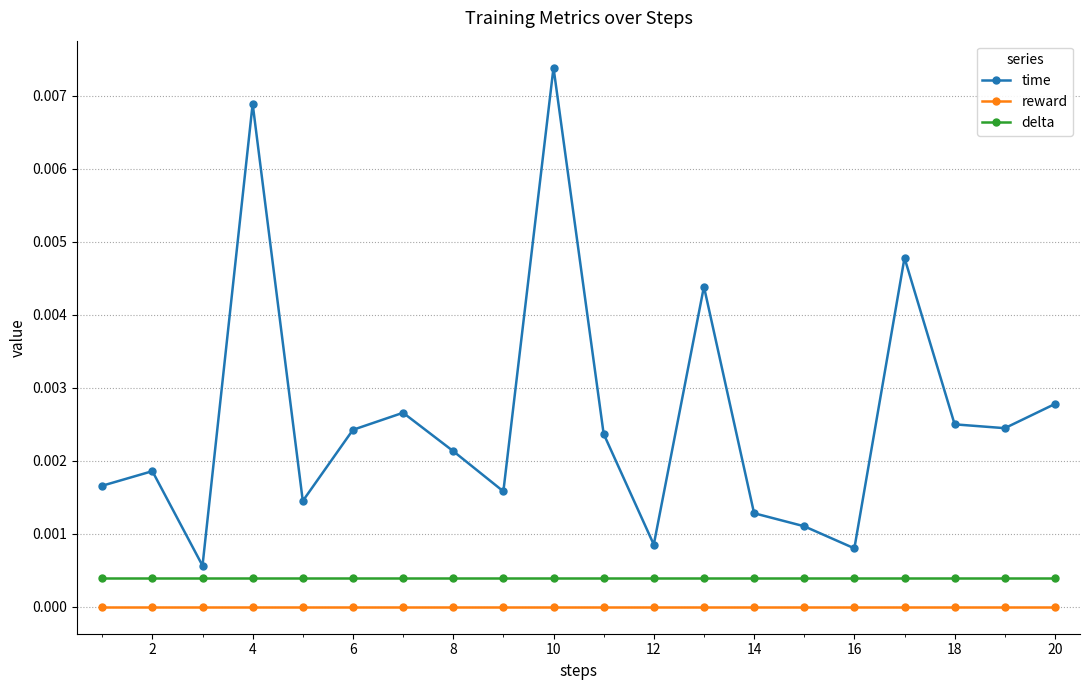

List the series in order of their peak value, lowest first.

reward, delta, time